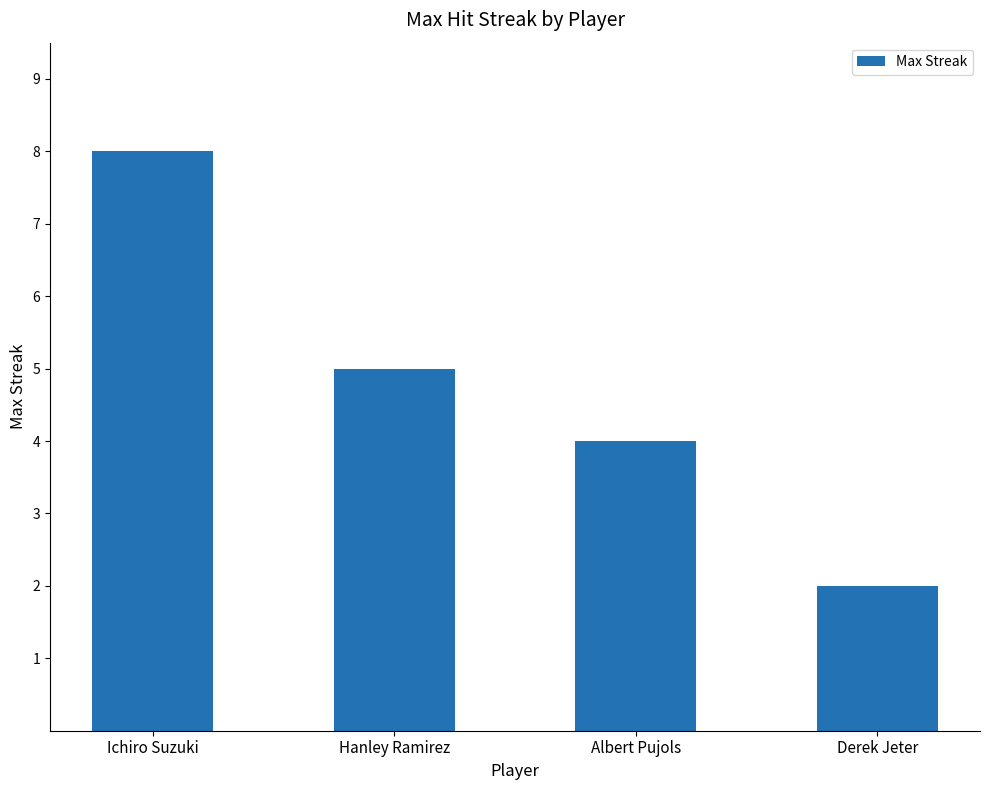

What is the change in value from Ichiro Suzuki to Derek Jeter?

-6